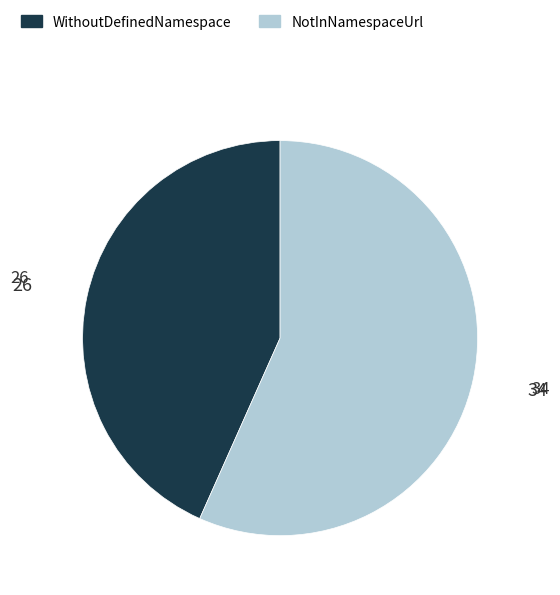

Is there a majority slice in this chart?

Yes